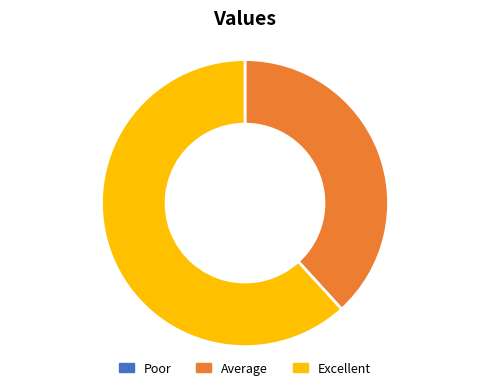

Is it true that Excellent is 62% of the pie?

True